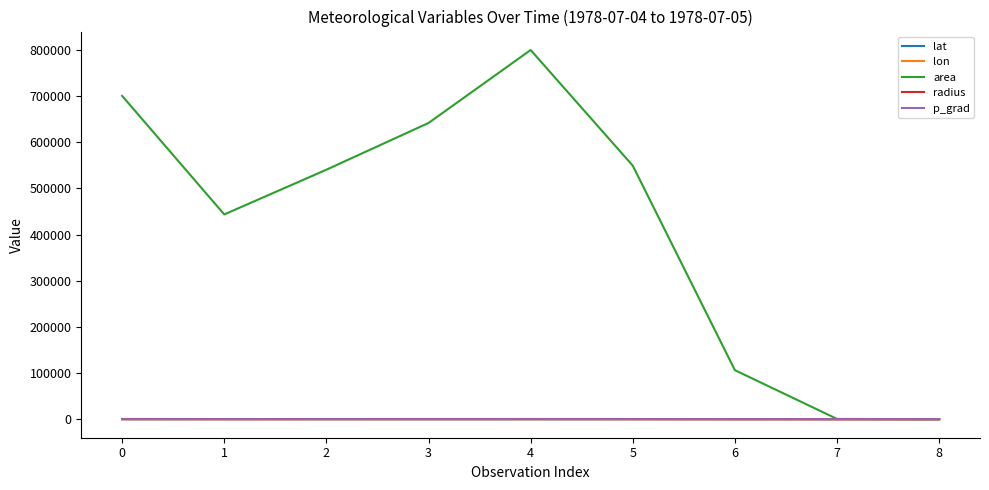

Which series has the widest spread of values?

area